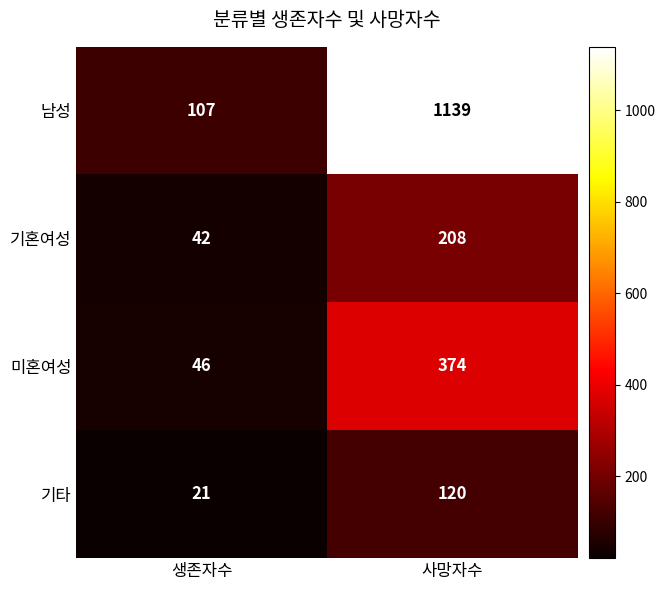

Which series changed the most between 생존자수 and 사망자수?

남성